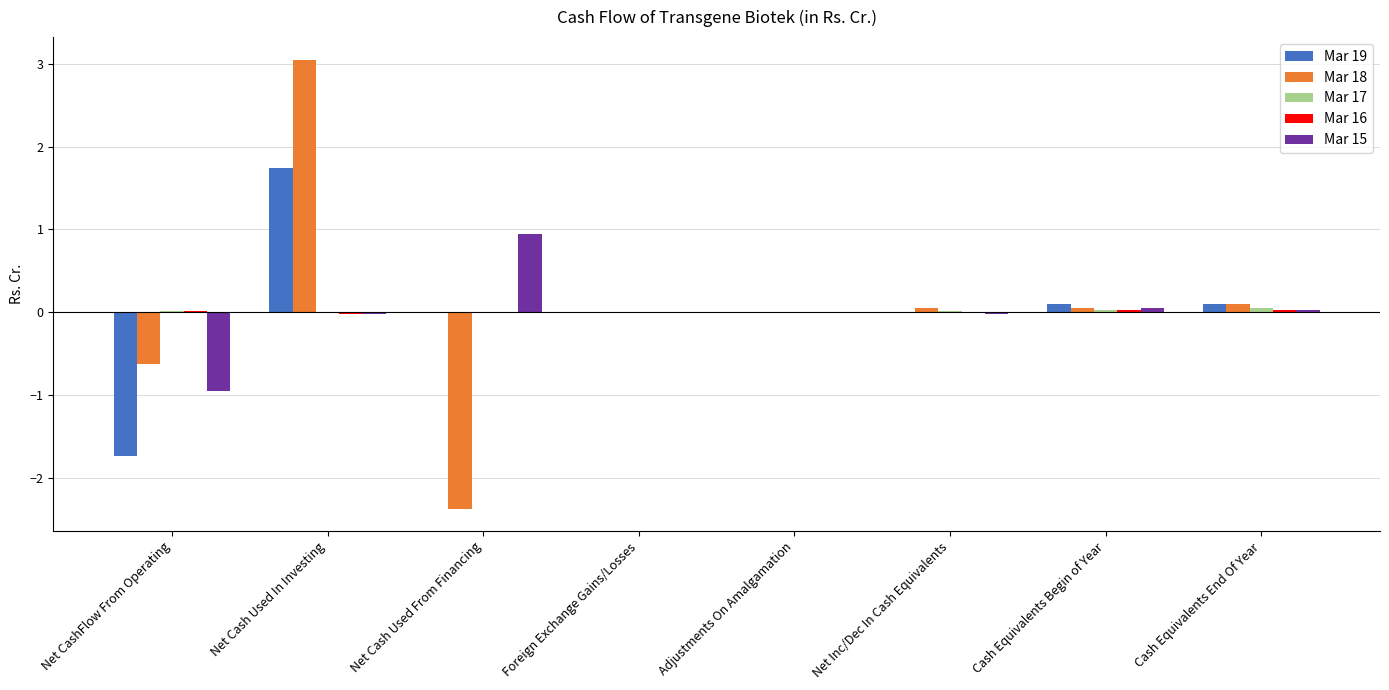

Which category has the highest value across all series?

Net Cash Used In Investing